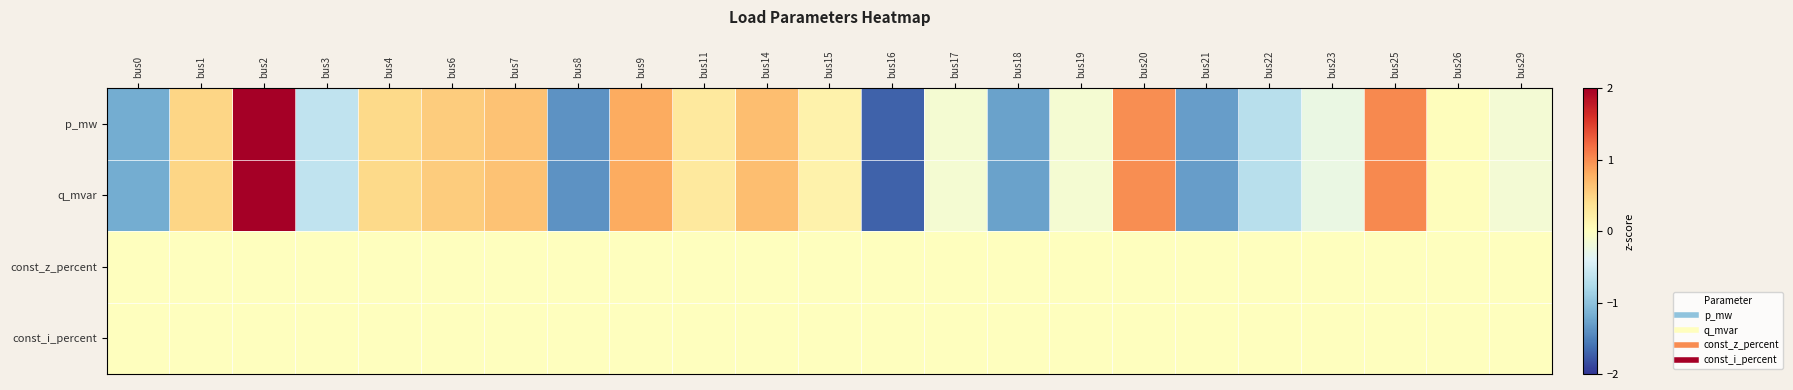

What is the smallest value displayed?

-1.7